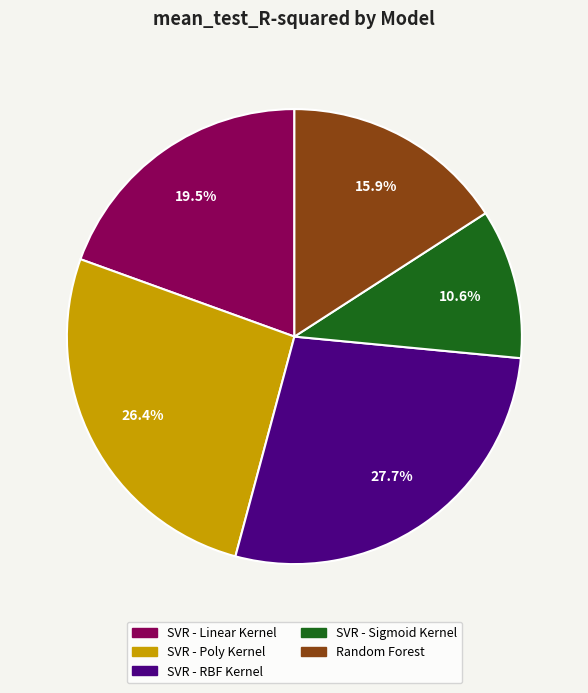

Which category has the smallest portion of the pie?

SVR - Sigmoid Kernel